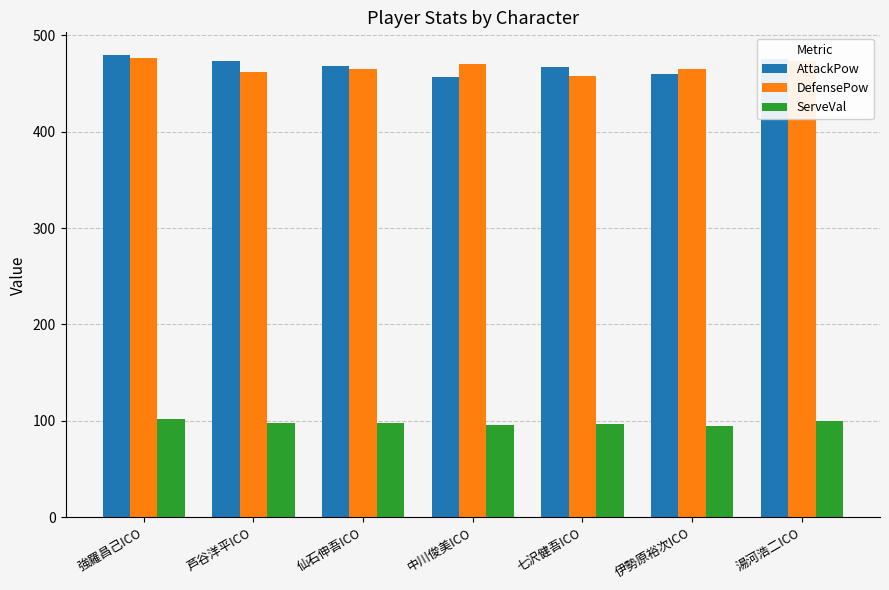

What is the smallest value displayed?

94.2